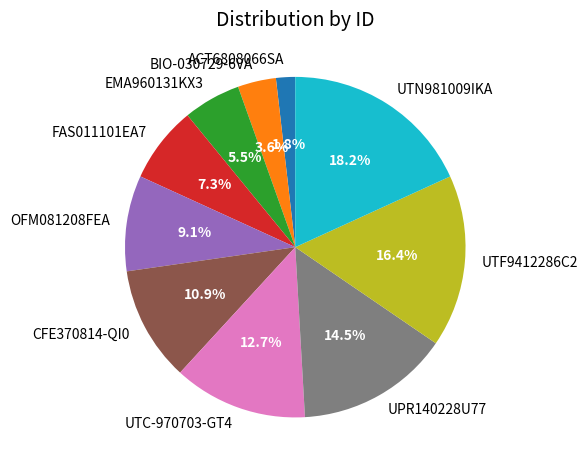

Is the sum of ACT6808066SA and UPR140228U77 greater than half?

No